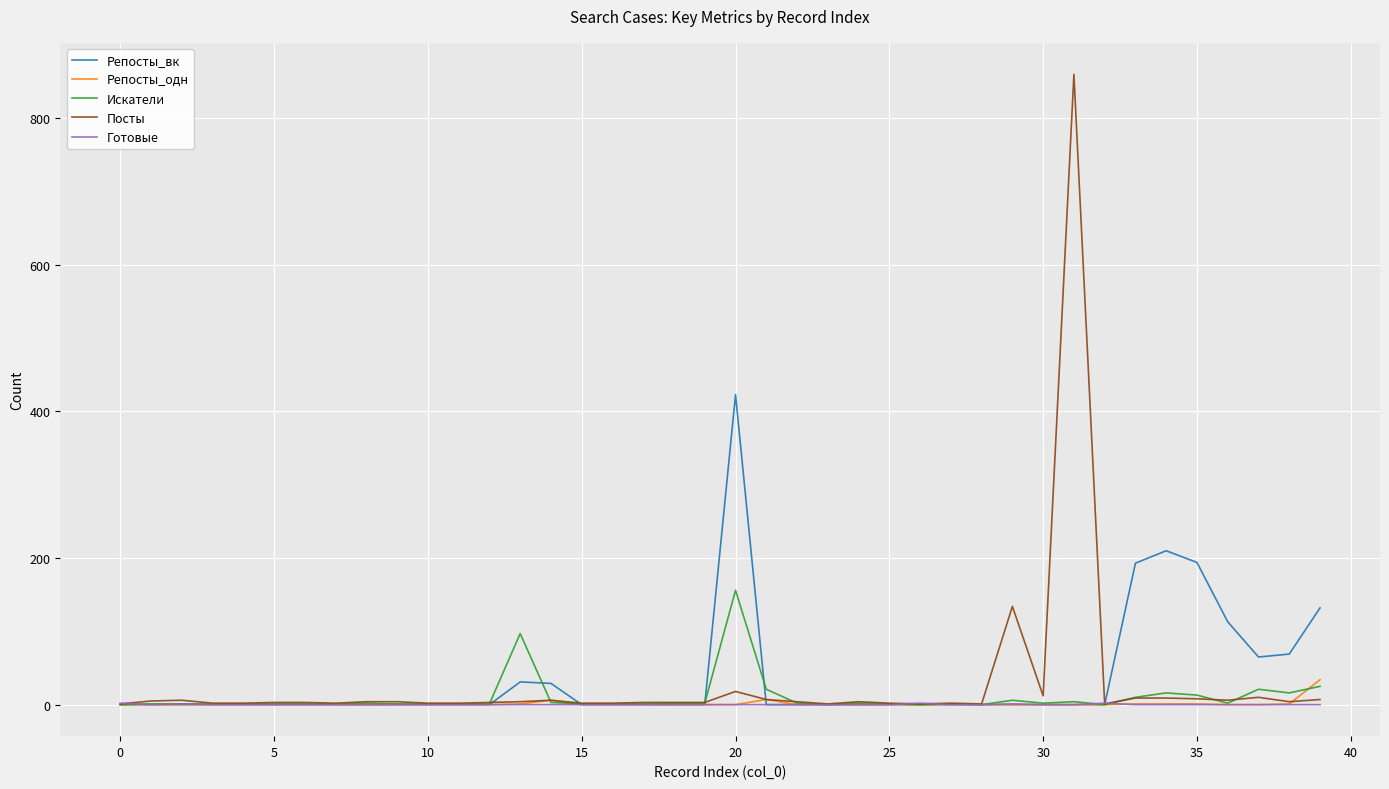

What is the average value of the Репосты_одн series?

1